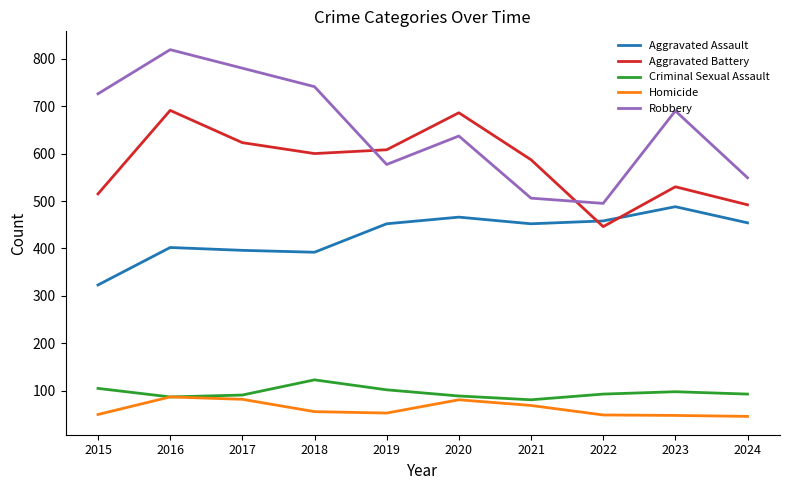

What is the spread (max minus min) of values at 2020?

605